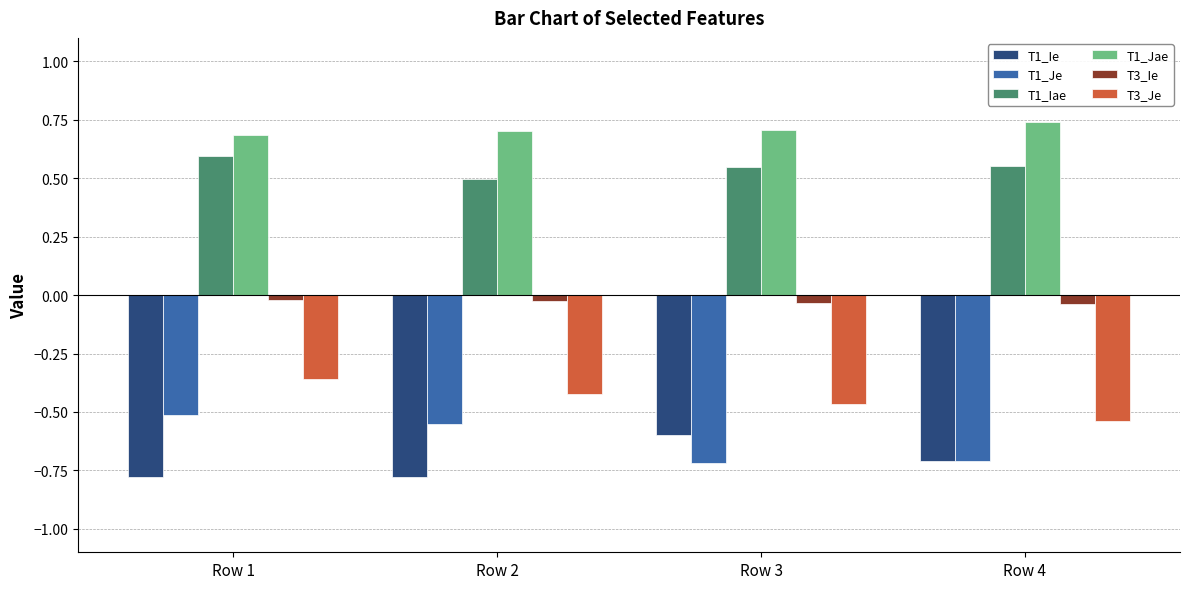

What is the minimum value for T1_Je?

-0.7